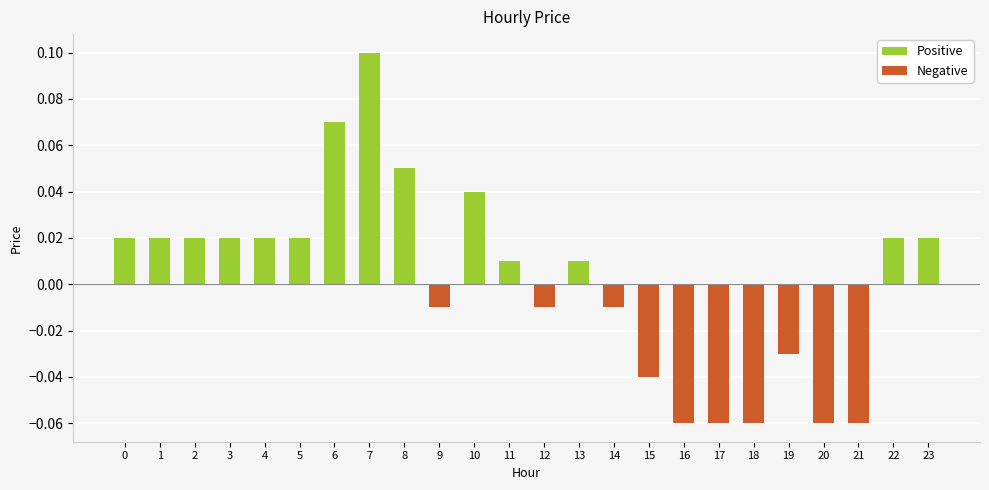

Is it true that the value at 18 is -0.0?

False